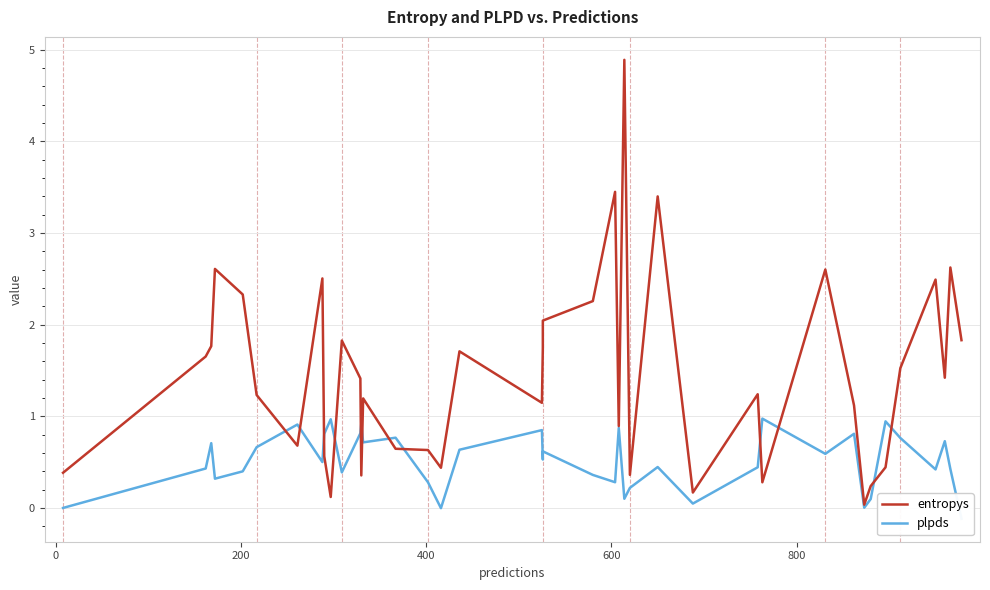

Count the number of data series in this chart.

2